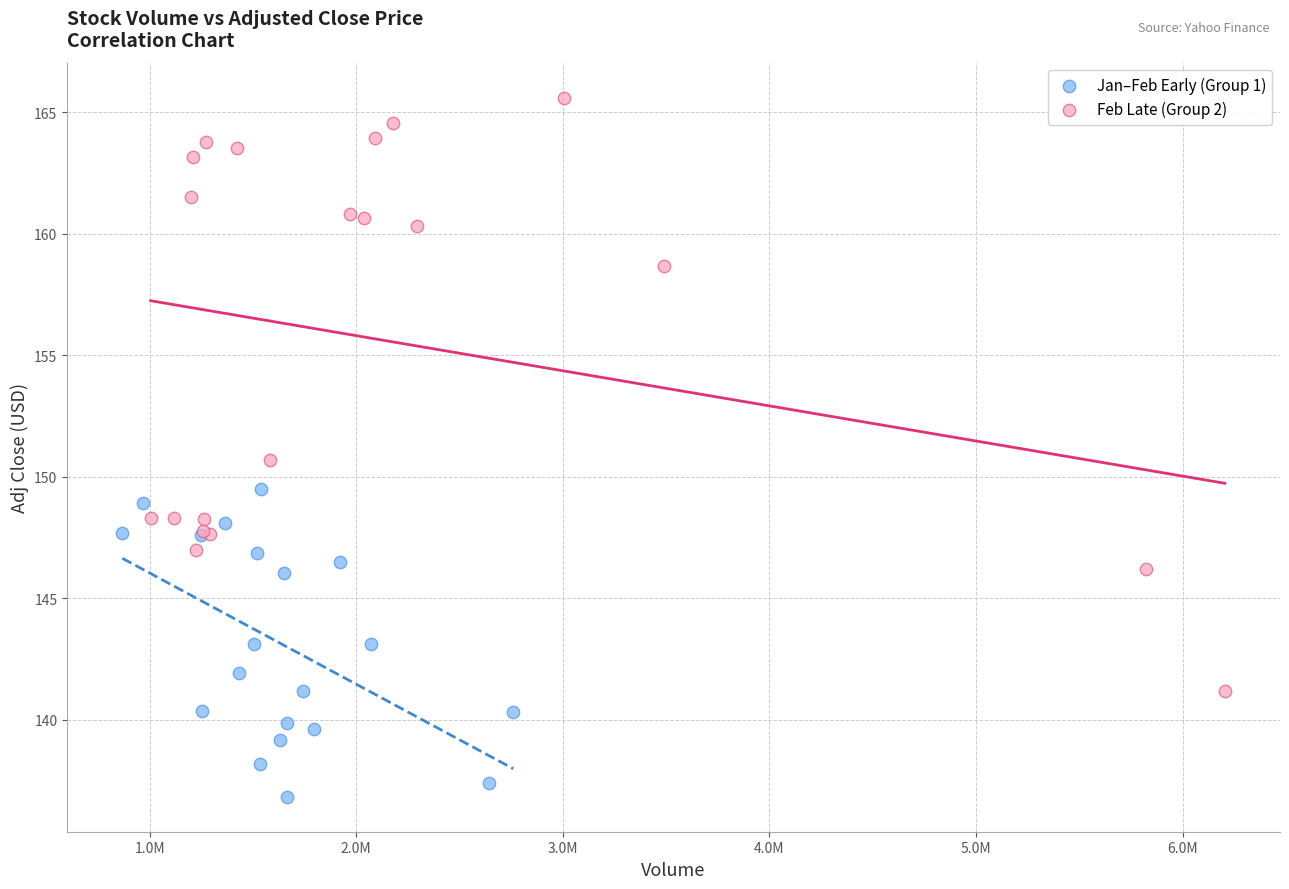

Which series has the widest spread of Y values?

Feb Late (Group 2)